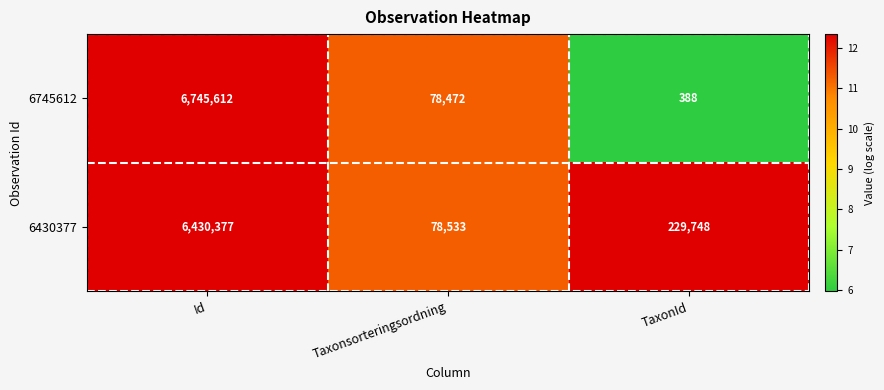

What is the difference between the 6745612 values at Id and Taxonsorteringsordning?

6667140